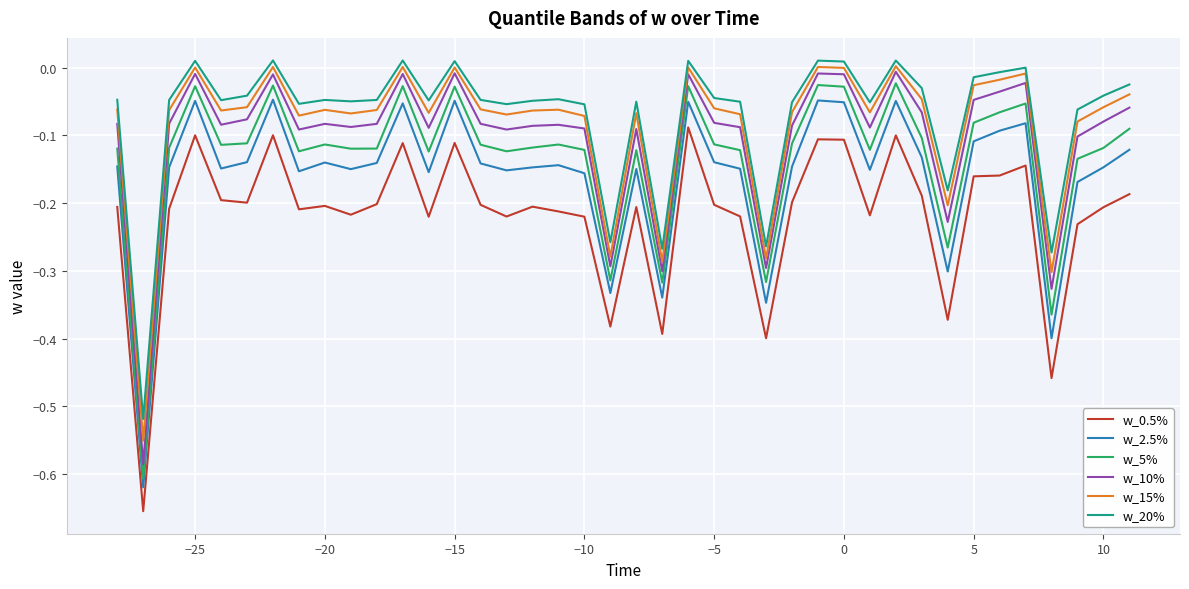

What is the difference between the maximum and minimum values in the w_20% series?

0.5